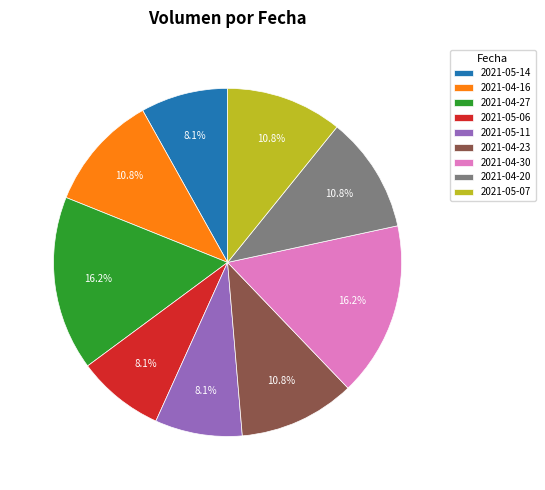

Between 2021-04-27 and 2021-04-23, which is larger?

2021-04-27